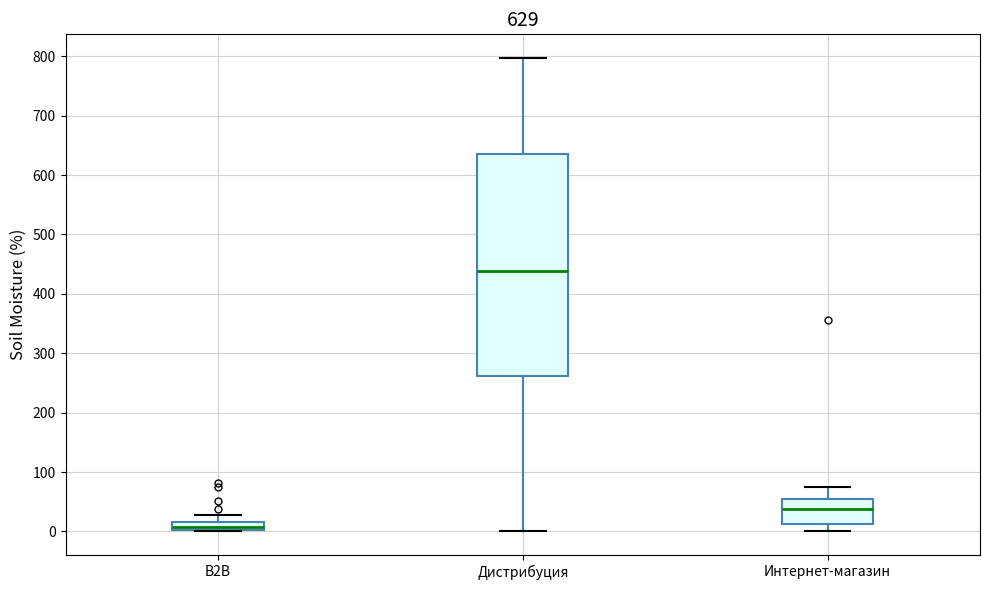

Which box has the lowest median line?

B2B